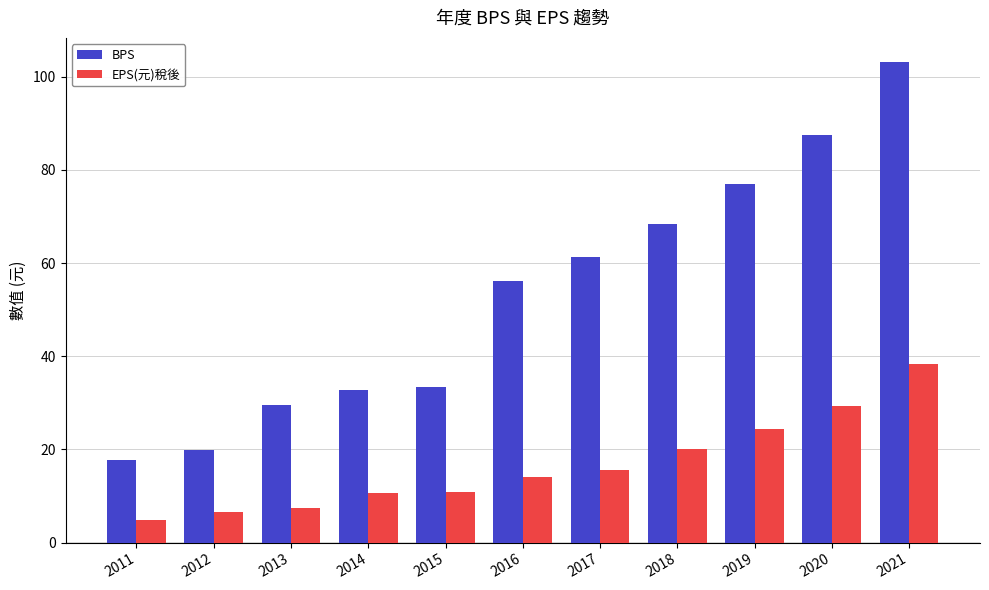

How many bars are there in each group?

2